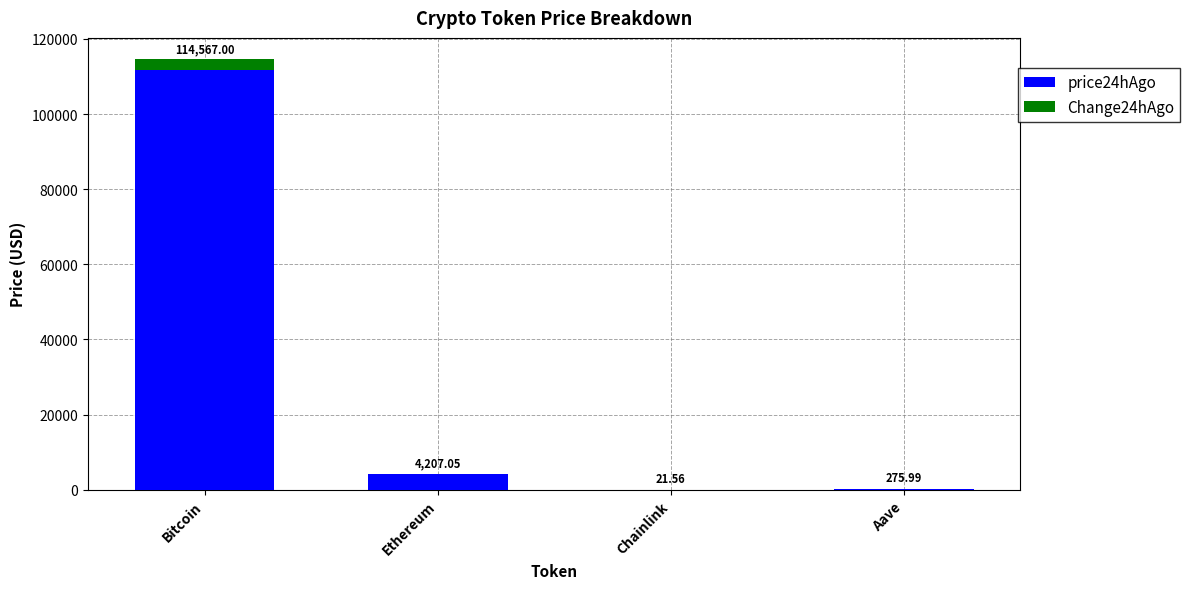

What is the sum of the Change24hAgo values at Aave and Ethereum?

96.8